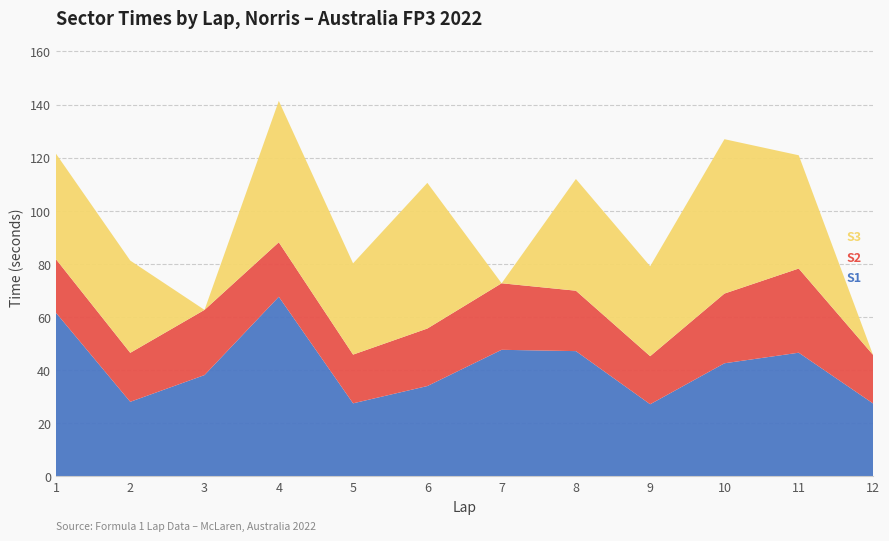

Reading right to left, extract all data points from this chart.

S1: 27.5	46.6	42.6	27.2	47.2	47.7	34.0	27.5	67.6	38.1	28.1	61.6
S2: 18.3	31.7	26.2	18.1	22.8	25.1	21.7	18.3	20.5	24.5	18.4	20.1
S3: 0.0	42.6	58.1	33.9	42.1	0.0	54.8	34.4	53.2	0.0	34.7	39.7